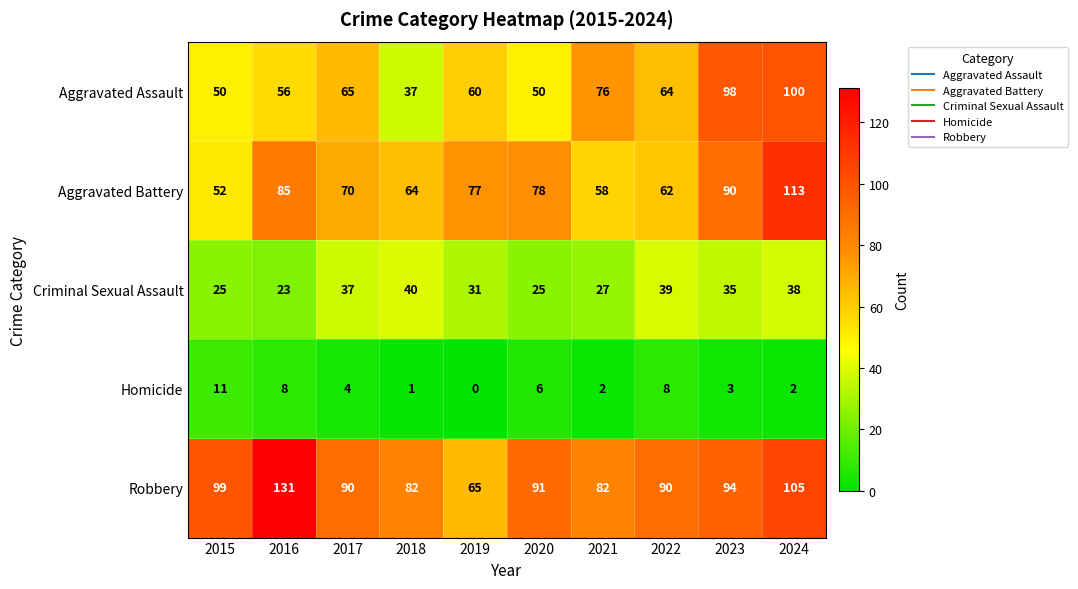

What is the greatest value displayed?

131